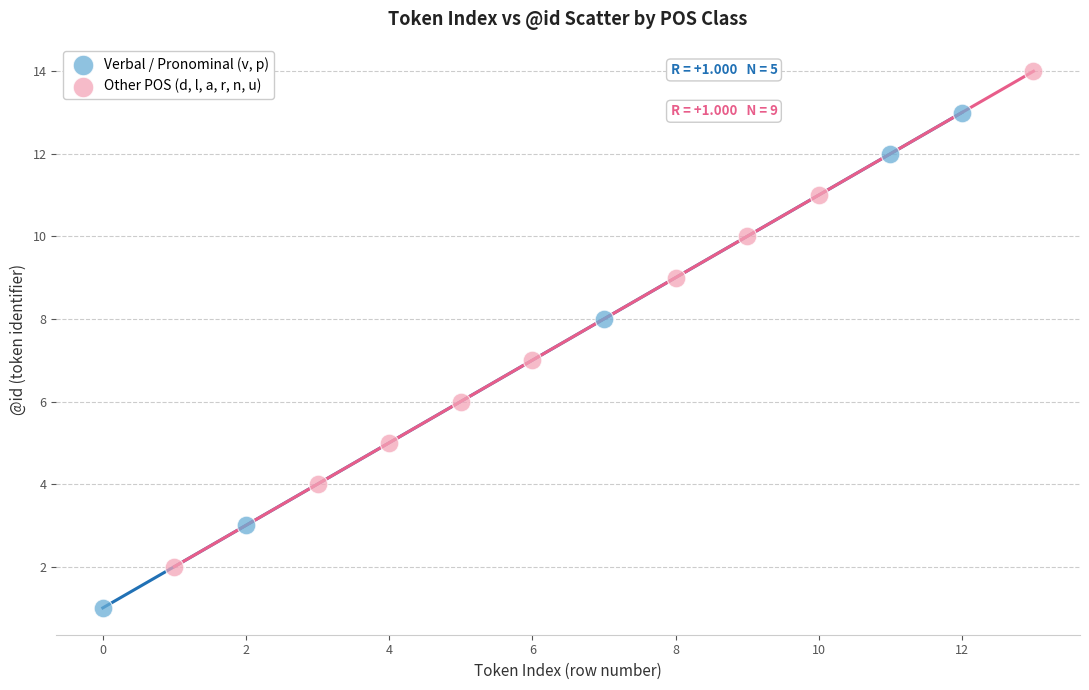

Which series reaches the maximum Y coordinate?

Other POS (d, l, a, r, n, u)